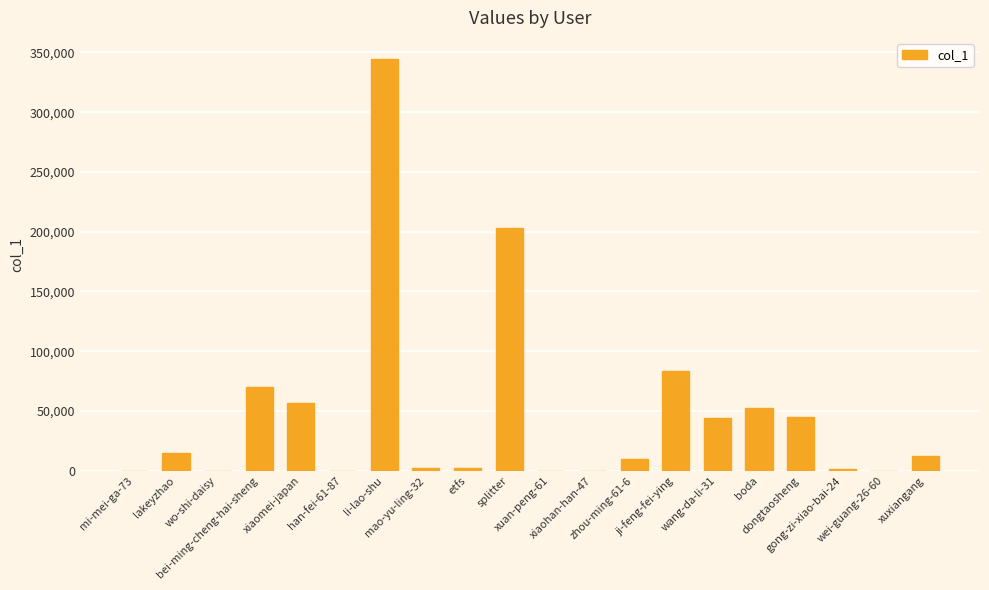

What is the greatest value displayed?

344936